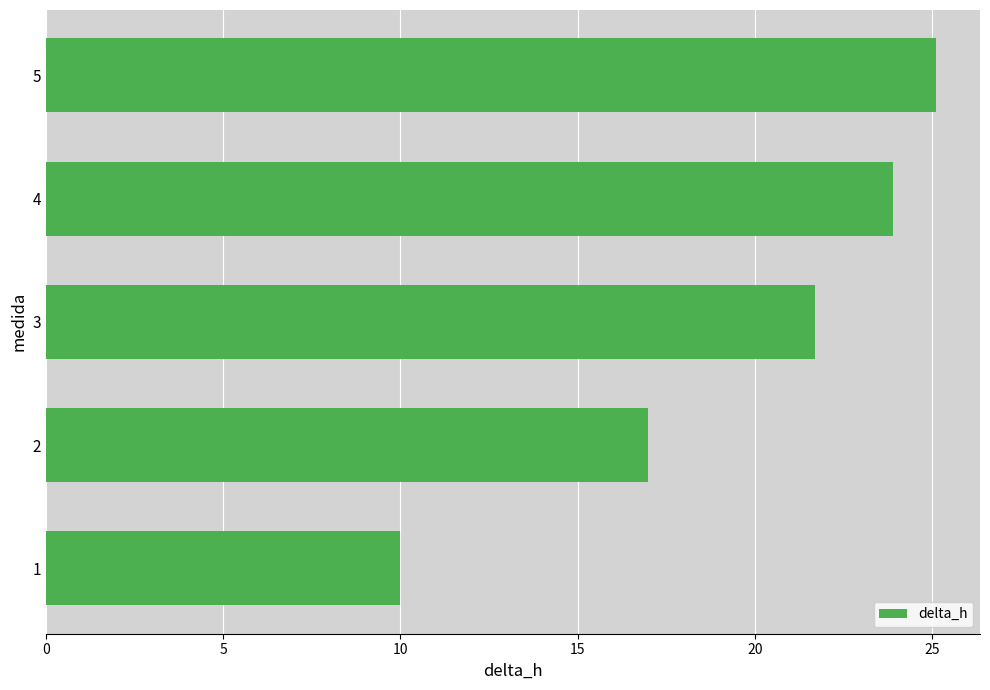

What is the change in value from 3 to 5?

+3.4